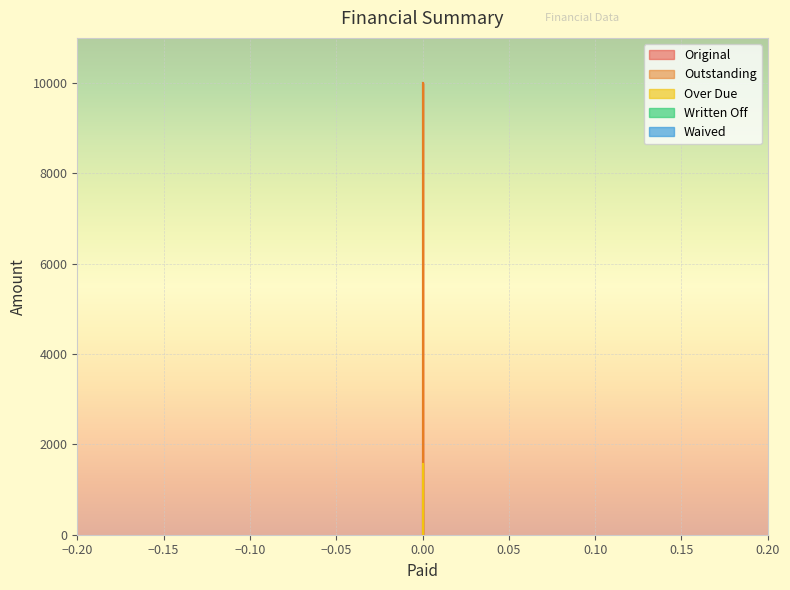

What is the difference between the highest and lowest values at 0?

8424.1